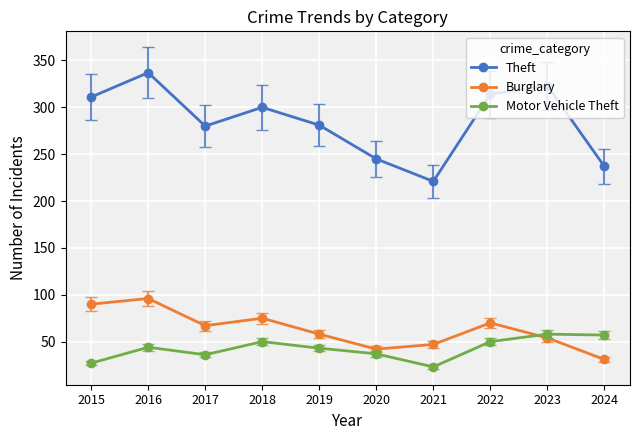

What is the minimum value shown in the chart?

23